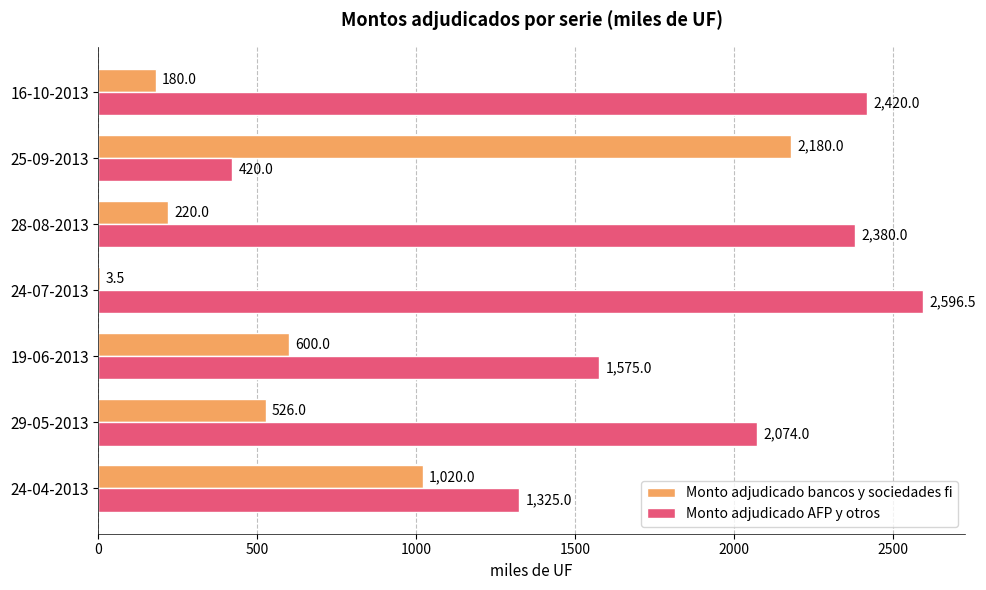

What is the total value across all series at 25-09-2013?

2600.0